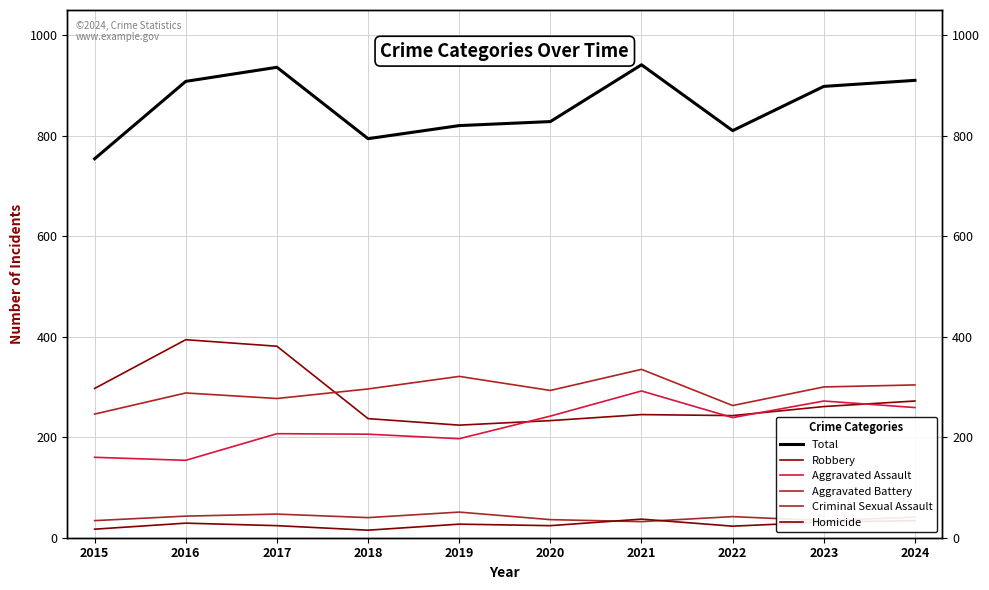

In Aggravated Battery, how many points are lower than both neighbors (excluding endpoints)?

3